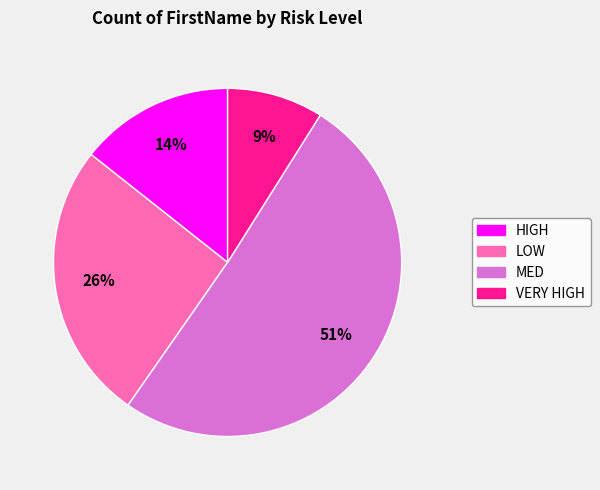

Rank the categories by value from highest to lowest.

MED, LOW, HIGH, VERY HIGH